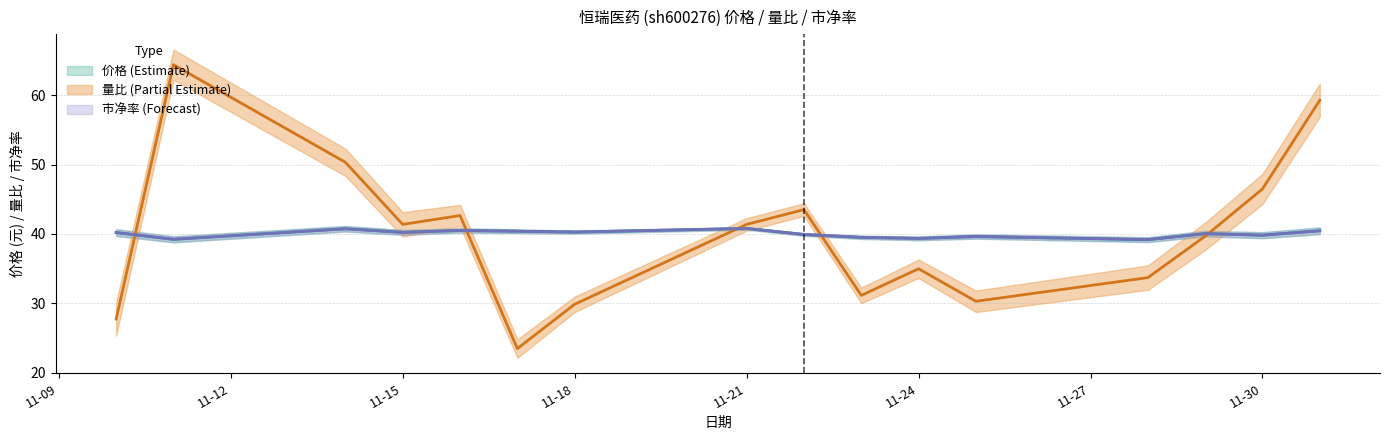

At which category is the sum across all series the highest?

2022-11-11